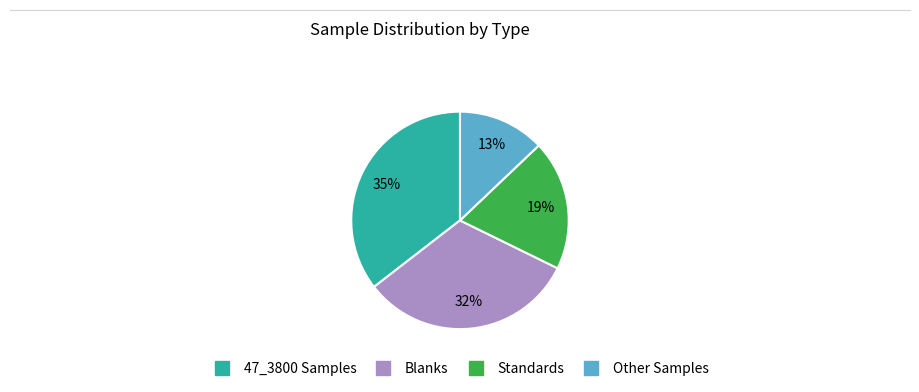

Is there any slice that represents more than half of the pie?

No